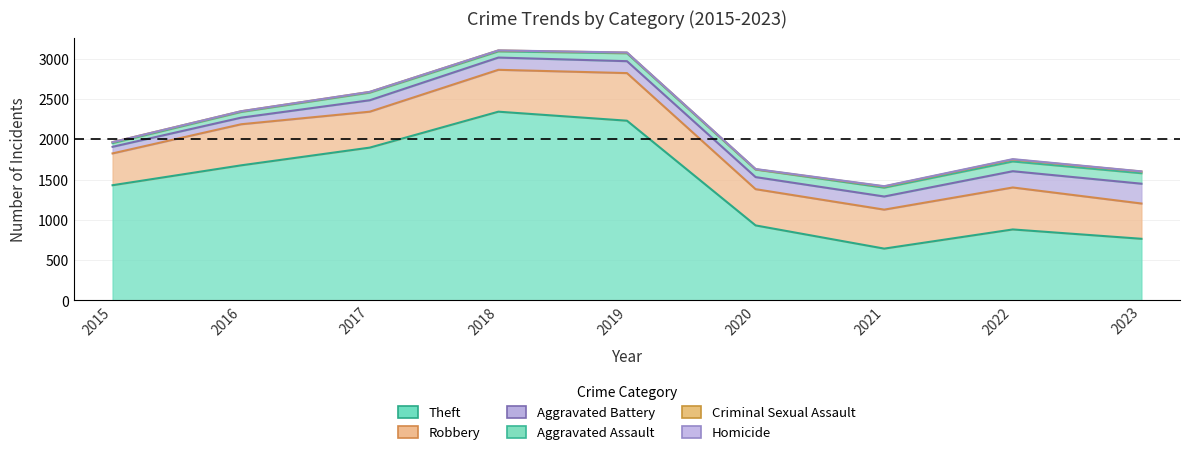

What is the value of the Aggravated Assault point at the 2nd from the left?

71